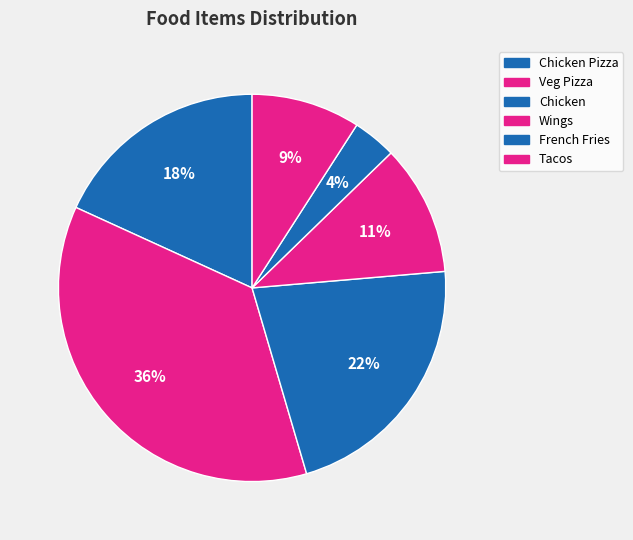

To the nearest percent, what is the combined percentage of Tacos and Chicken?

31%